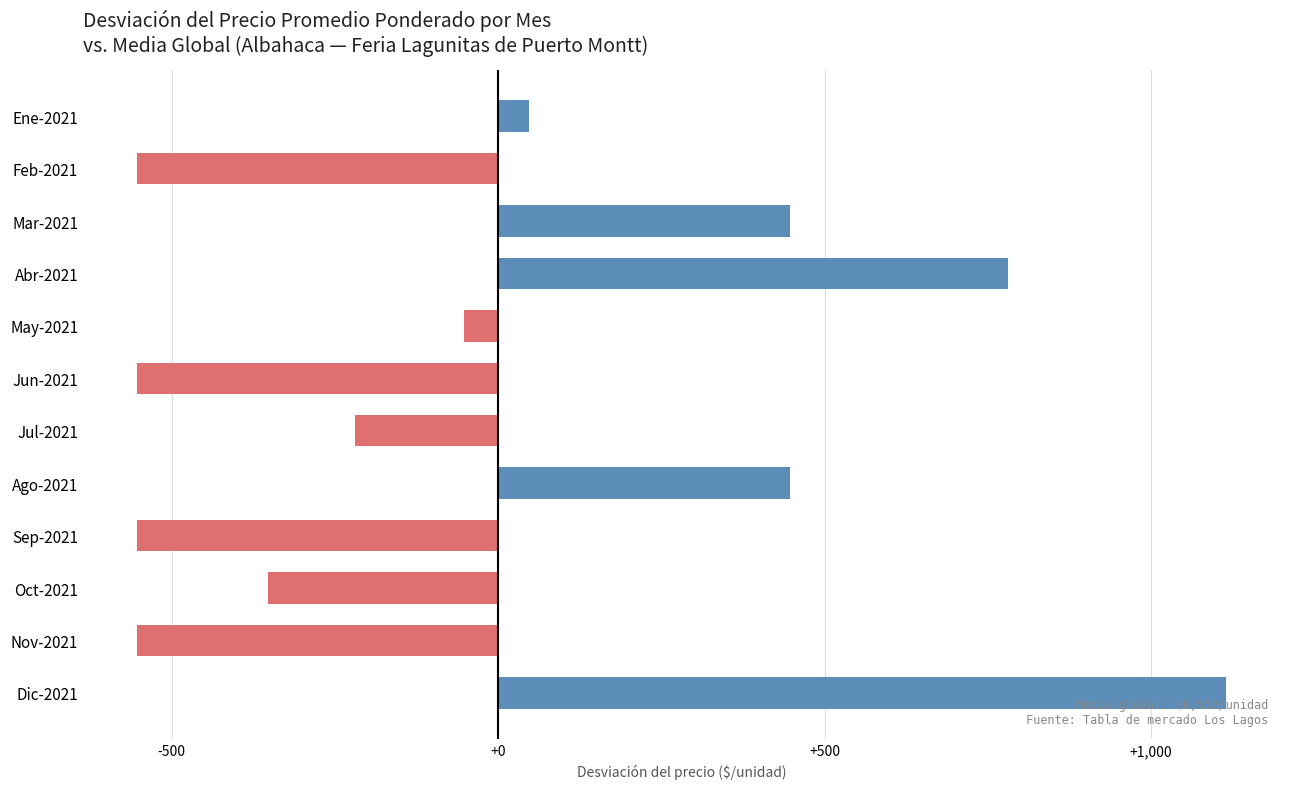

What is the label of the 12th bar from the top?

Dic-2021